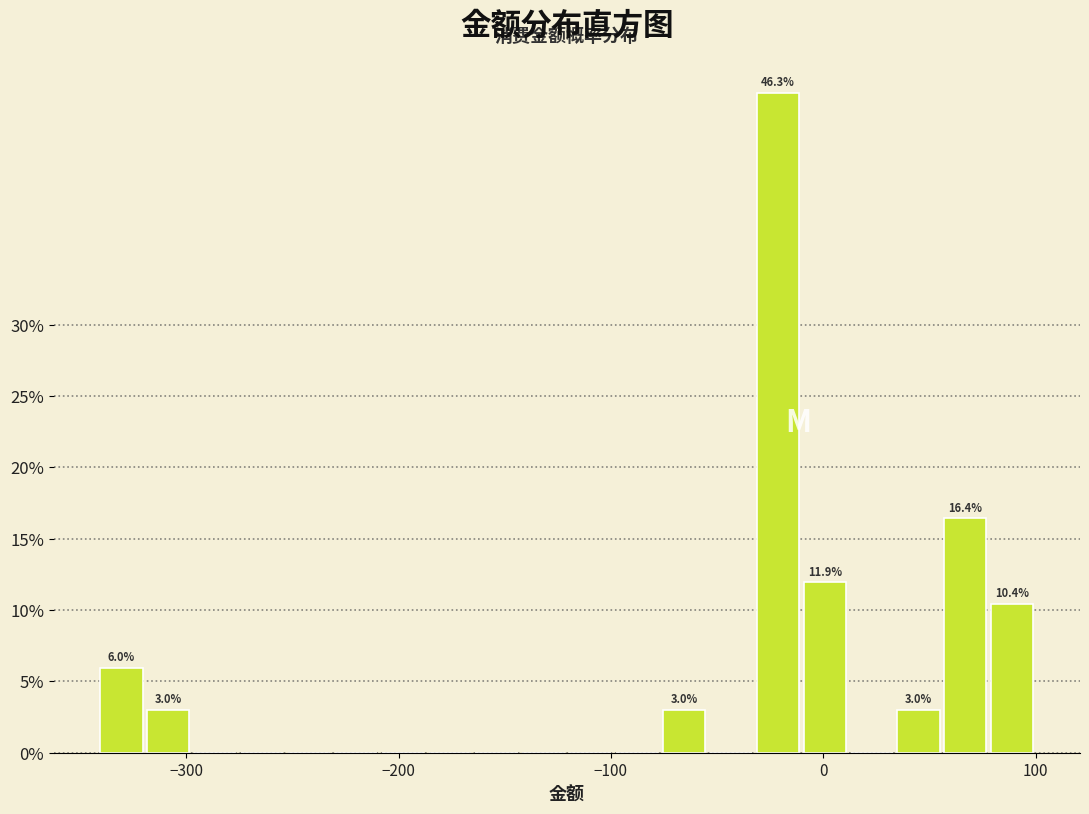

Read against the x-axis, roughly where is the centre of the tallest bar?

-20